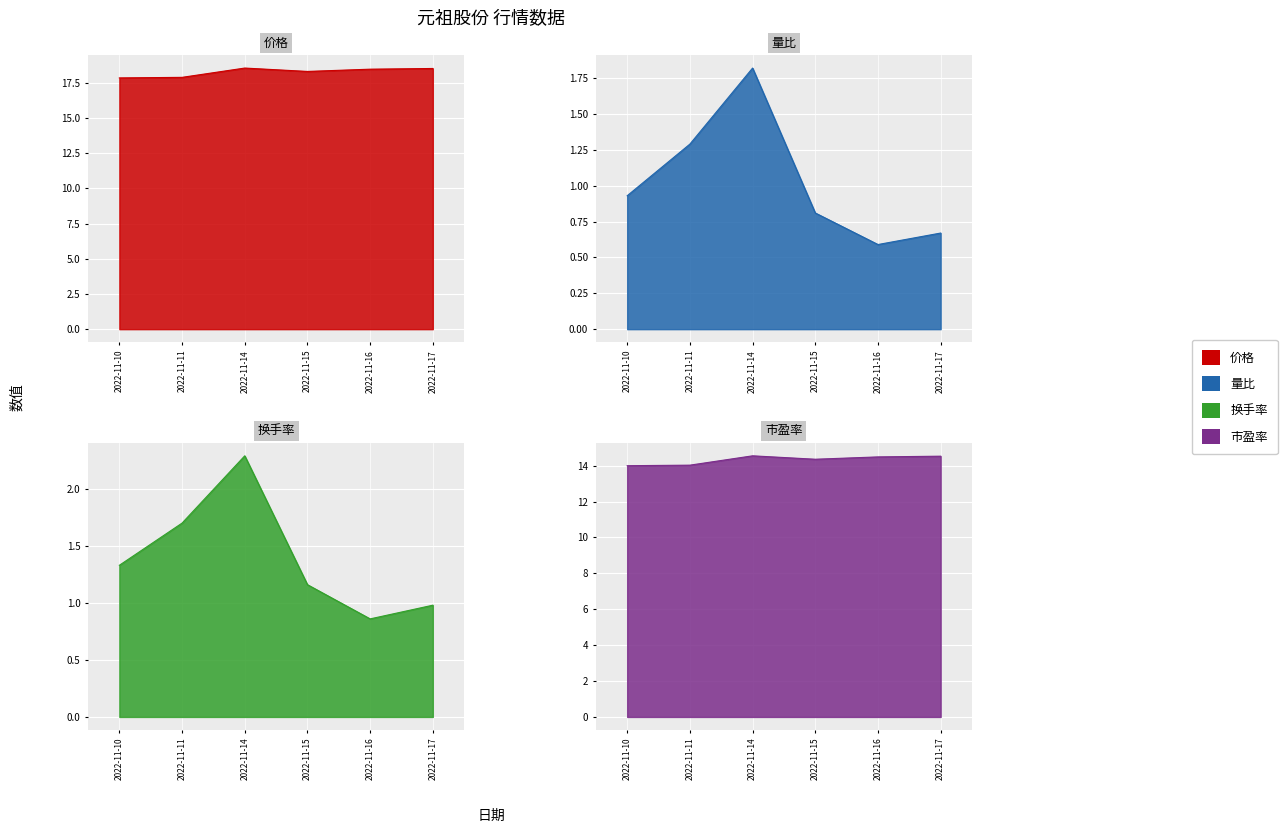

How many values in the 市盈率 series exceed 14?

5